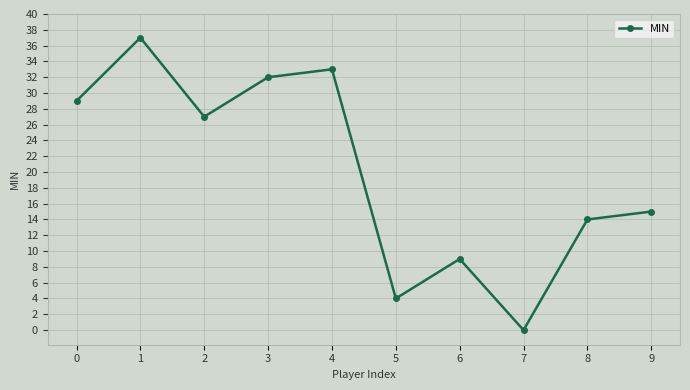

Where is the data nearest to the value 18?

9